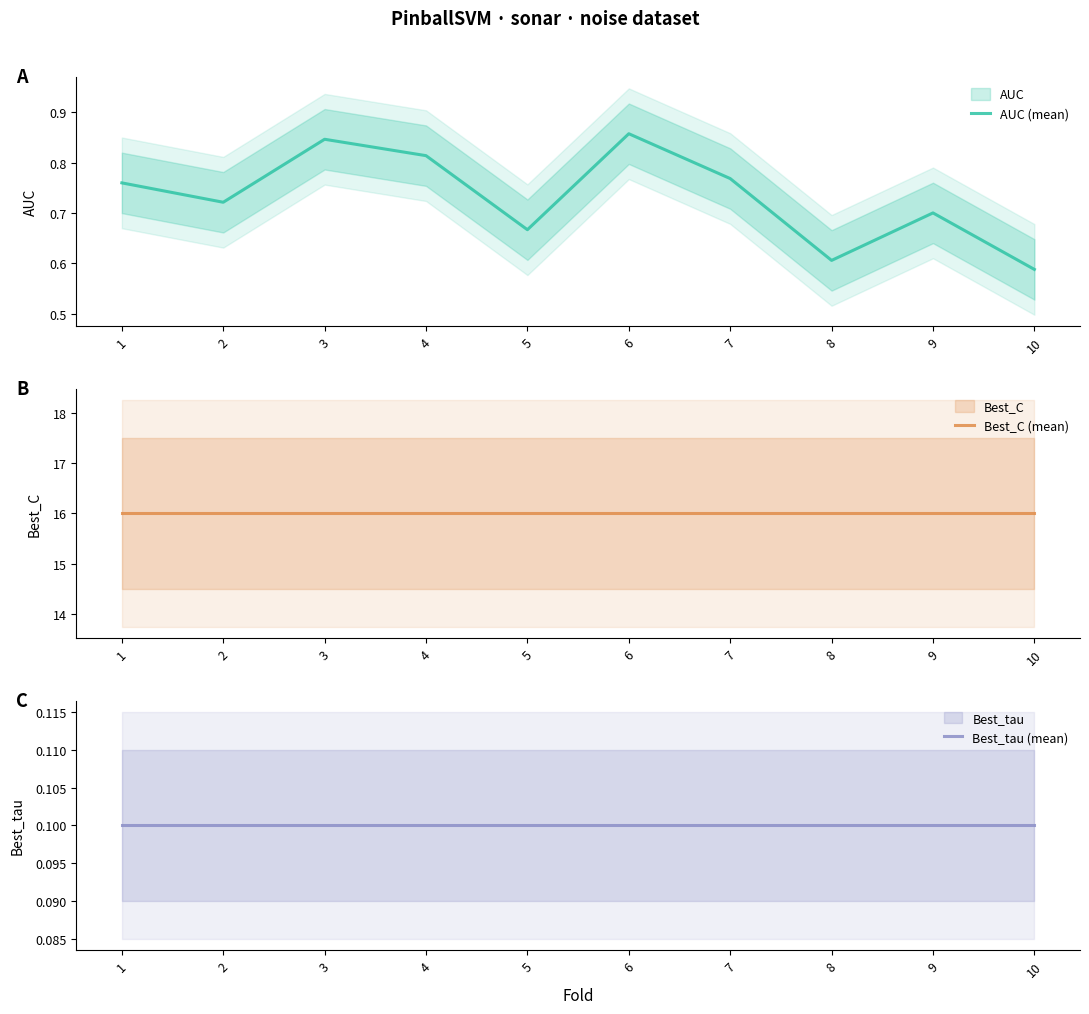

What is the greatest value displayed?

16.0